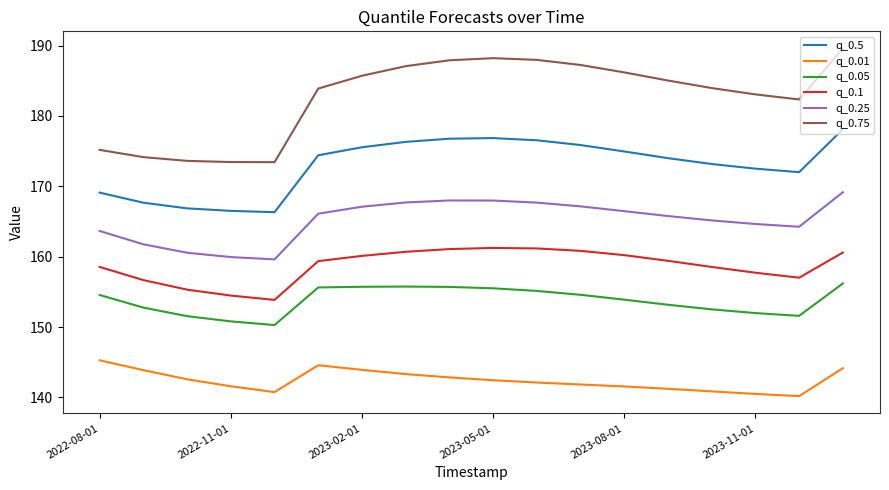

True or false: q_0.1 and q_0.25 cross at least once.

False